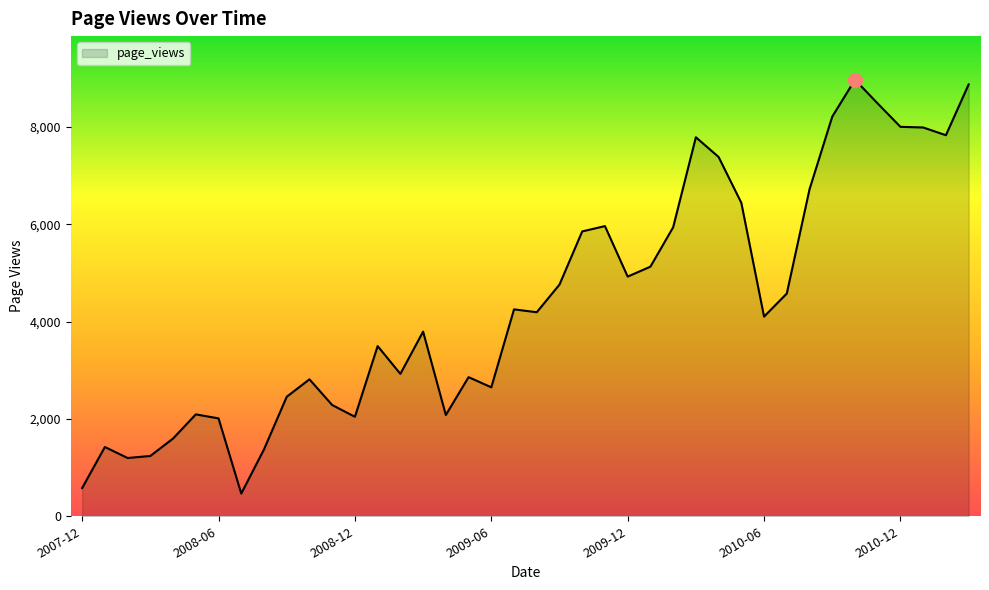

What is the difference between the maximum and minimum values?

8499